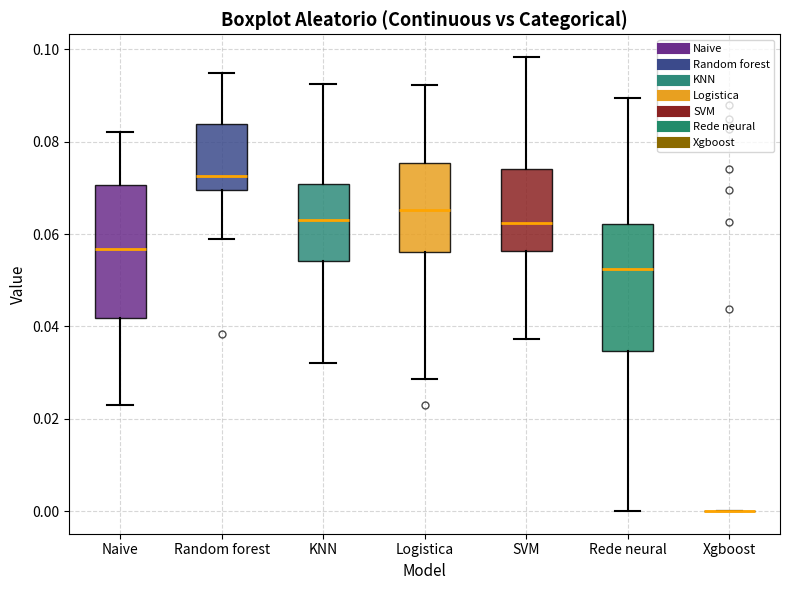

Reading left to right, transcribe this box plot: for each box, give where its median line is, the range the box spans, and where its two whiskers end, as read against the y-axis. The values are not printed on the chart, so give them approximately, as read against the axis.

Naive: median 0.056, box 0.042 to 0.070, whiskers 0.022 to 0.082
Random forest: median 0.072, box 0.070 to 0.084, whiskers 0.058 to 0.094
KNN: median 0.064, box 0.054 to 0.070, whiskers 0.032 to 0.092
Logistica: median 0.066, box 0.056 to 0.076, whiskers 0.028 to 0.092
SVM: median 0.062, box 0.056 to 0.074, whiskers 0.038 to 0.098
Rede neural: median 0.052, box 0.034 to 0.062, whiskers 0.000 to 0.090
Xgboost: box collapsed to a line at 0.000, whiskers 0.000 to 0.000